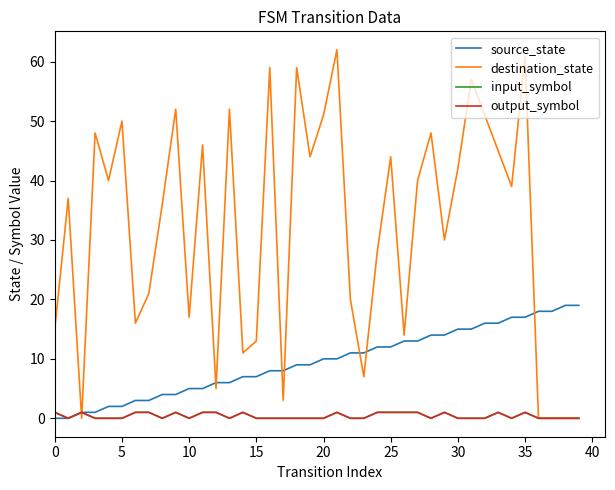

True or false: destination_state has more than 0 interior local peaks.

True